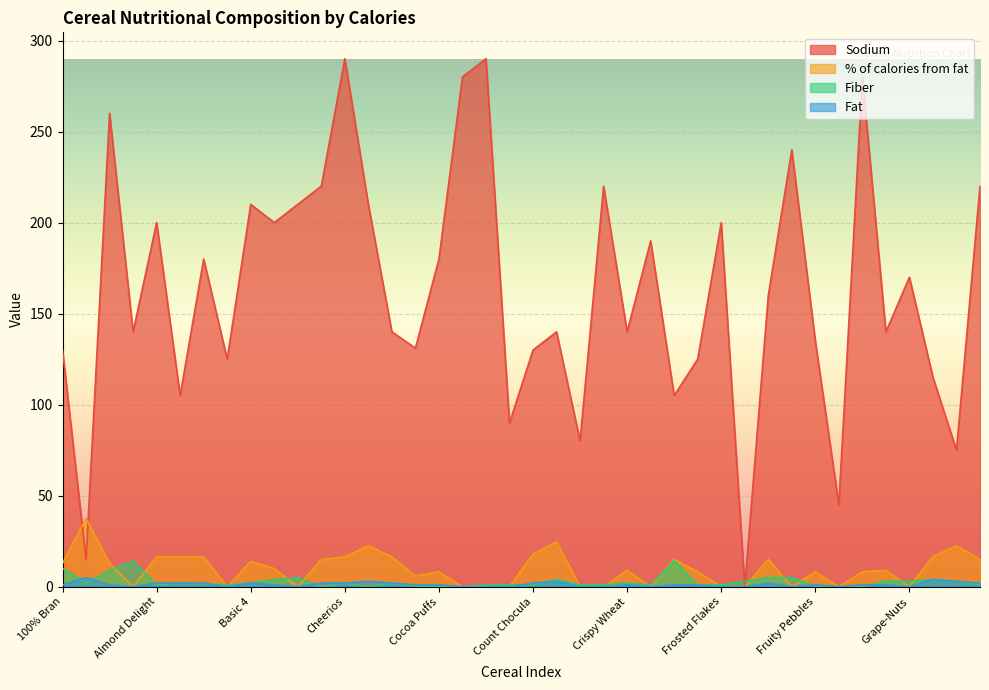

Rank the series by their maximum value, from lowest to highest.

Fat, Fiber, % of calories from fat, Sodium